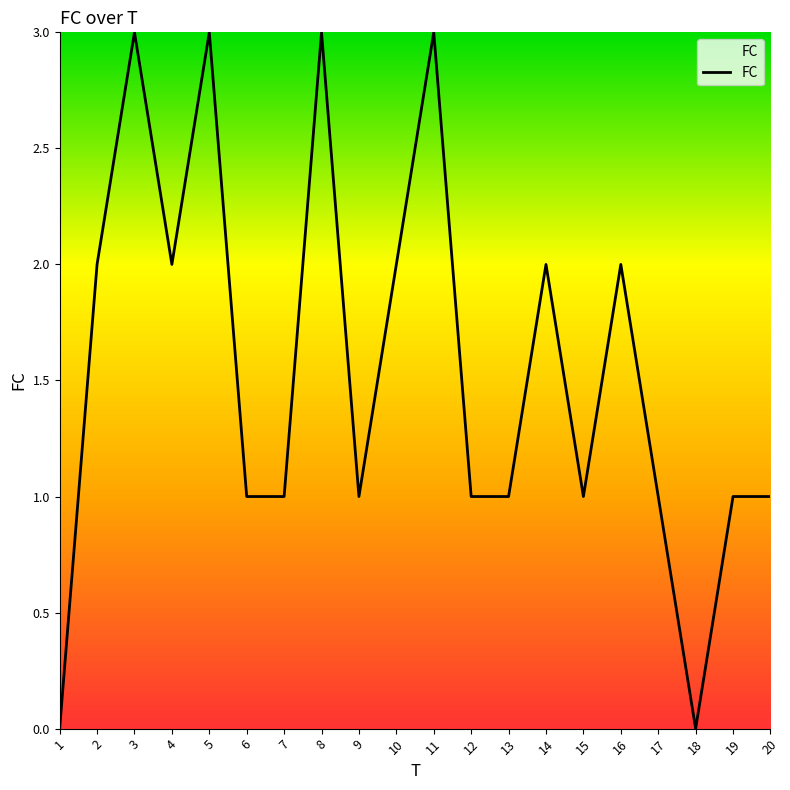

Does the chart have visible grid lines?

No